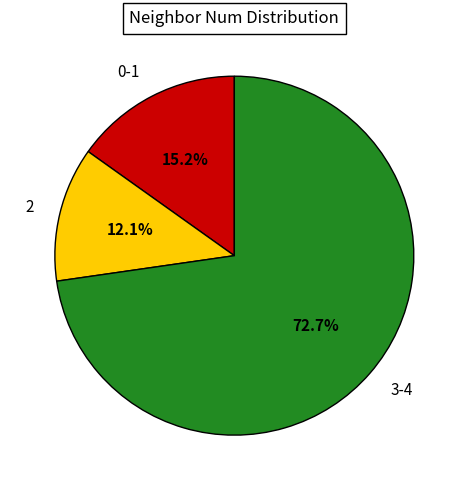

How many segments does this pie chart have?

3